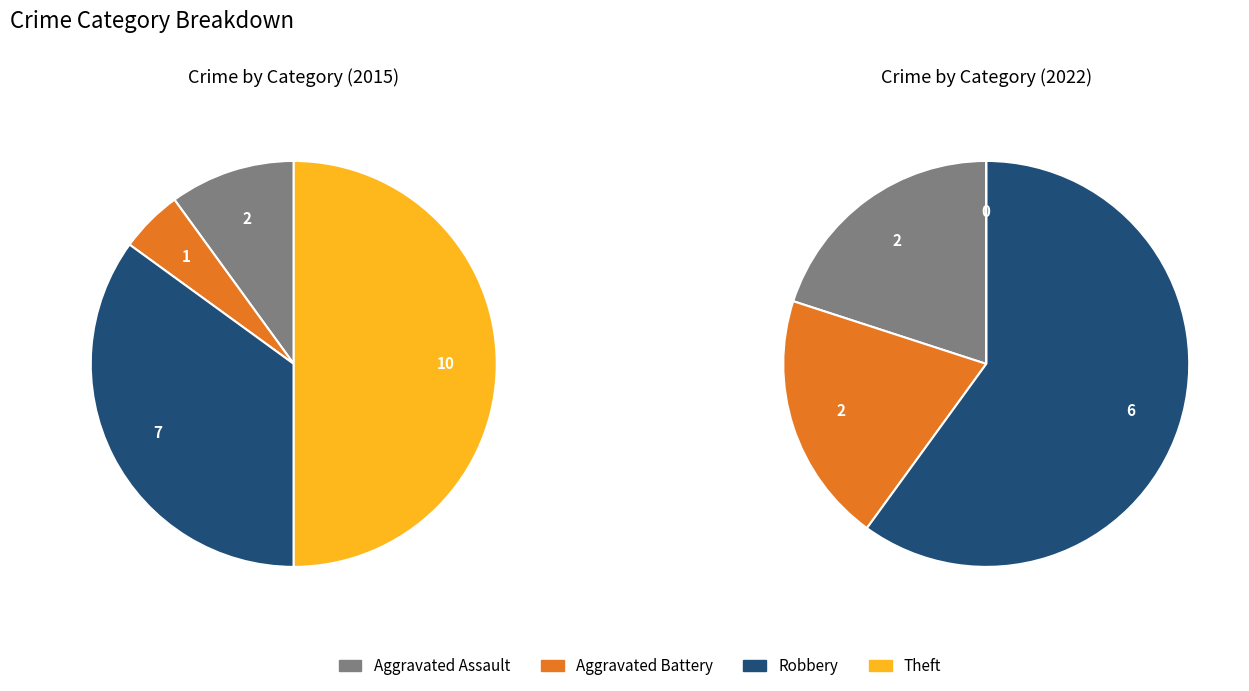

To the nearest percent, what percentage of the pie is Aggravated Assault?

10%